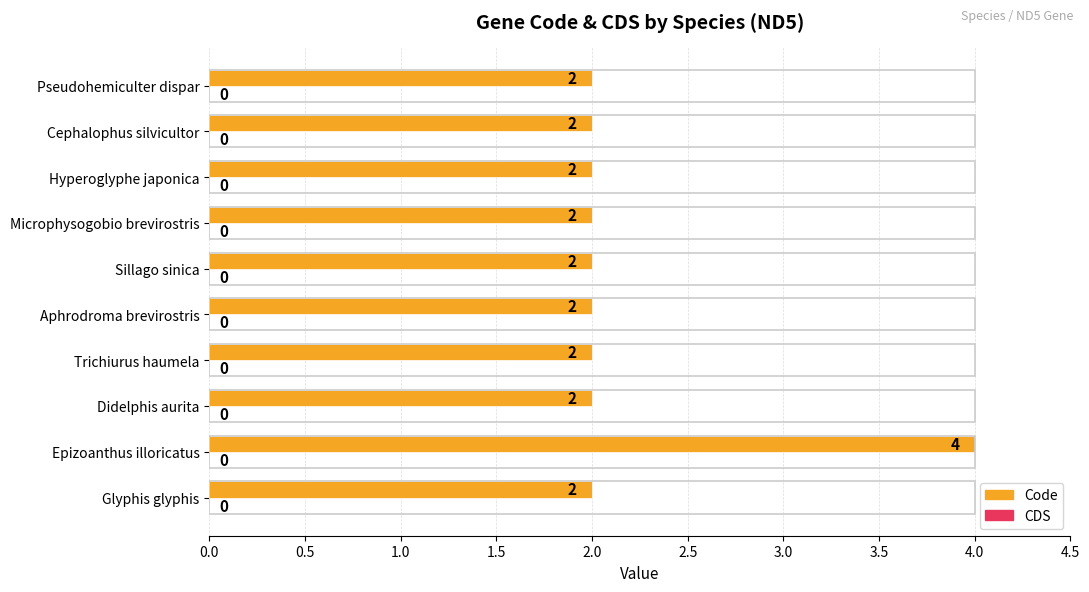

Approximately how many times larger is the value at Didelphis aurita compared to Sillago sinica?

1.0